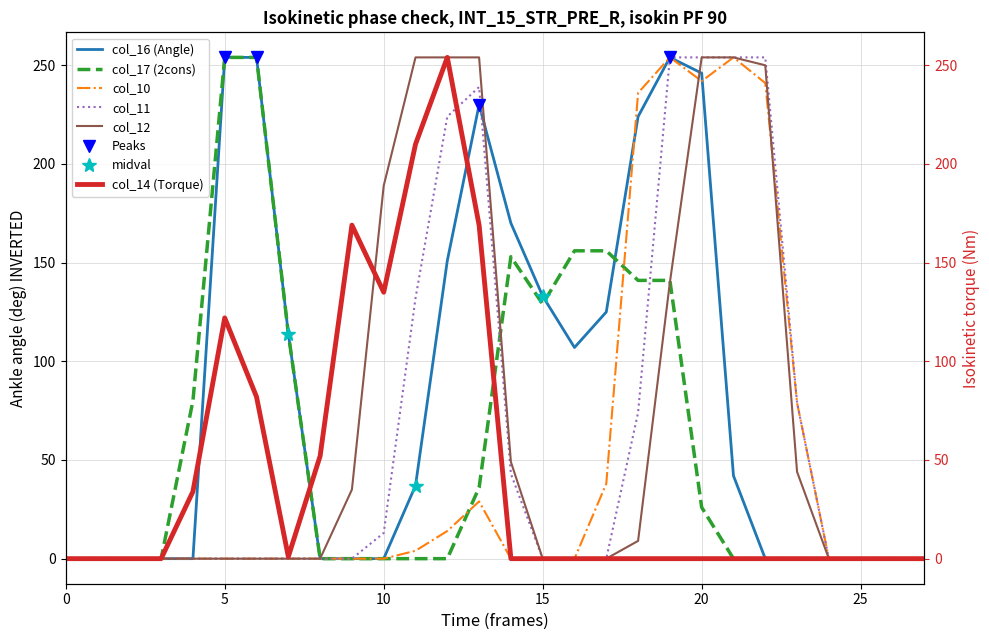

Does the chart have visible grid lines?

Yes